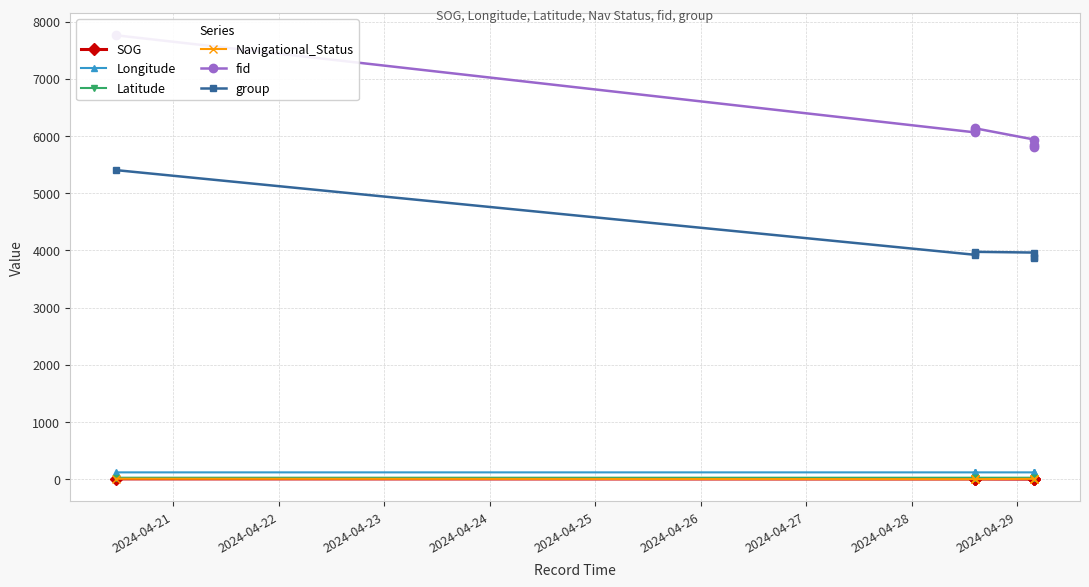

What is the value of the fid point at the 7th from the left?

5804.0